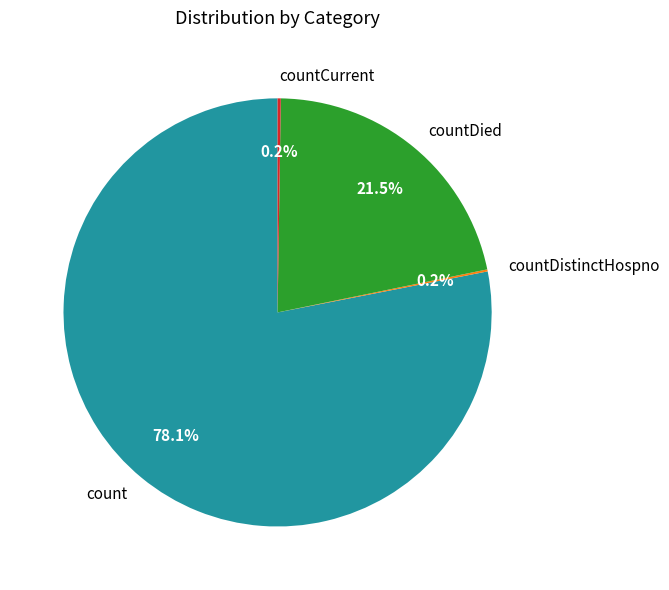

Is there a majority slice in this chart?

Yes